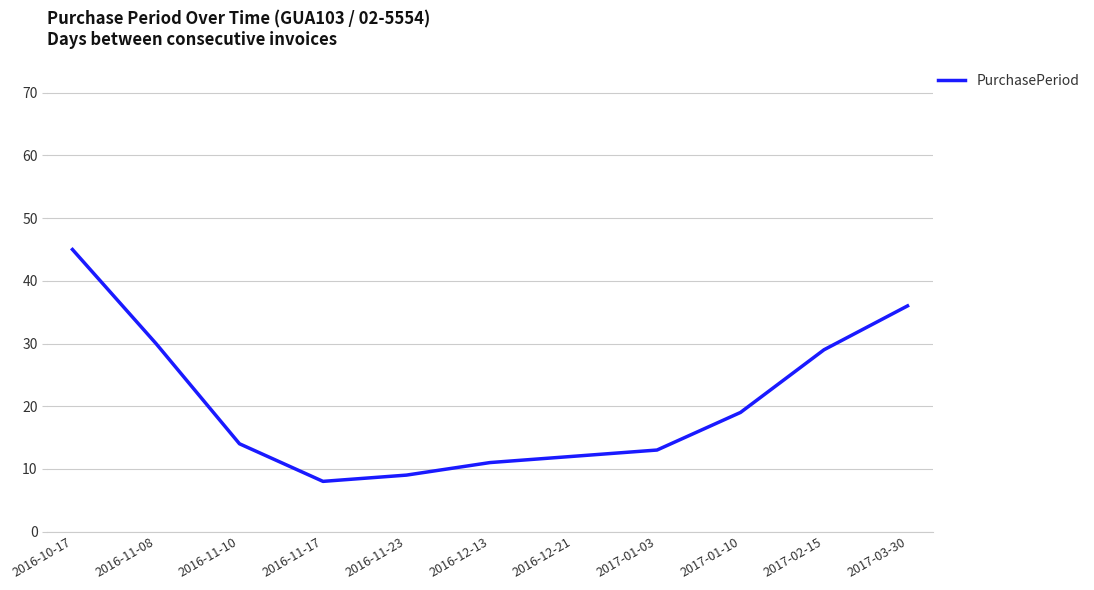

List the labels in order of value, smallest first.

2016-11-17, 2016-11-23, 2016-12-13, 2016-12-21, 2017-01-03, 2016-11-10, 2017-01-10, 2017-02-15, 2016-11-08, 2017-03-30, 2016-10-17